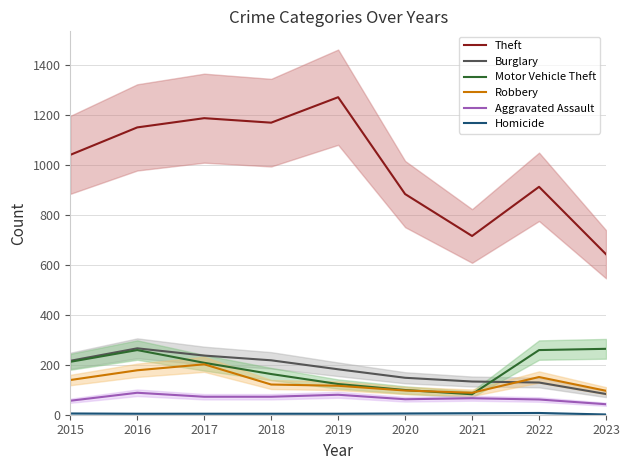

Is the value of Theft at 2018 greater than the value of Aggravated Assault at 2015?

Yes